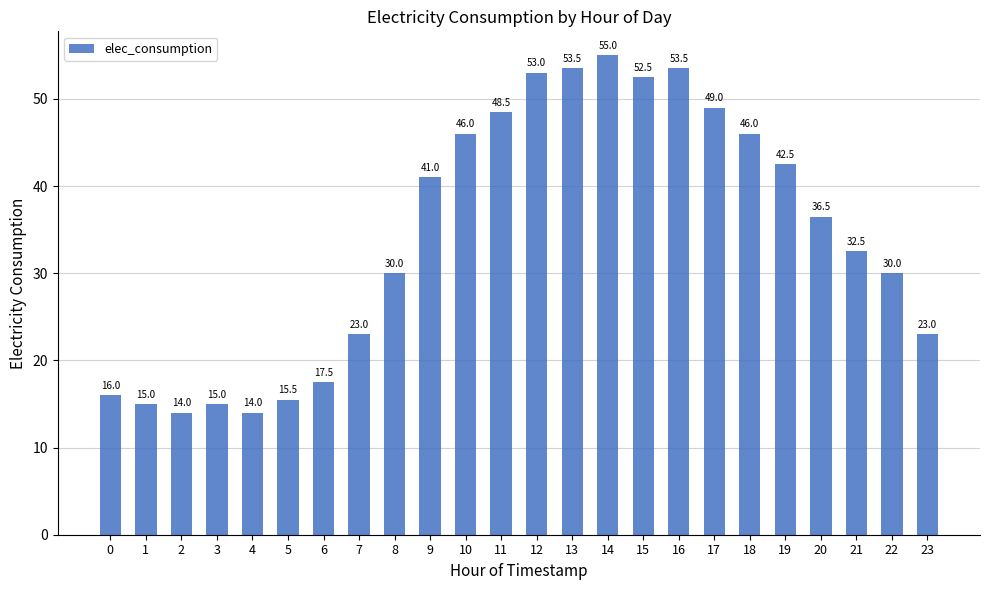

What is the change in value from 2 to 7?

+9.0